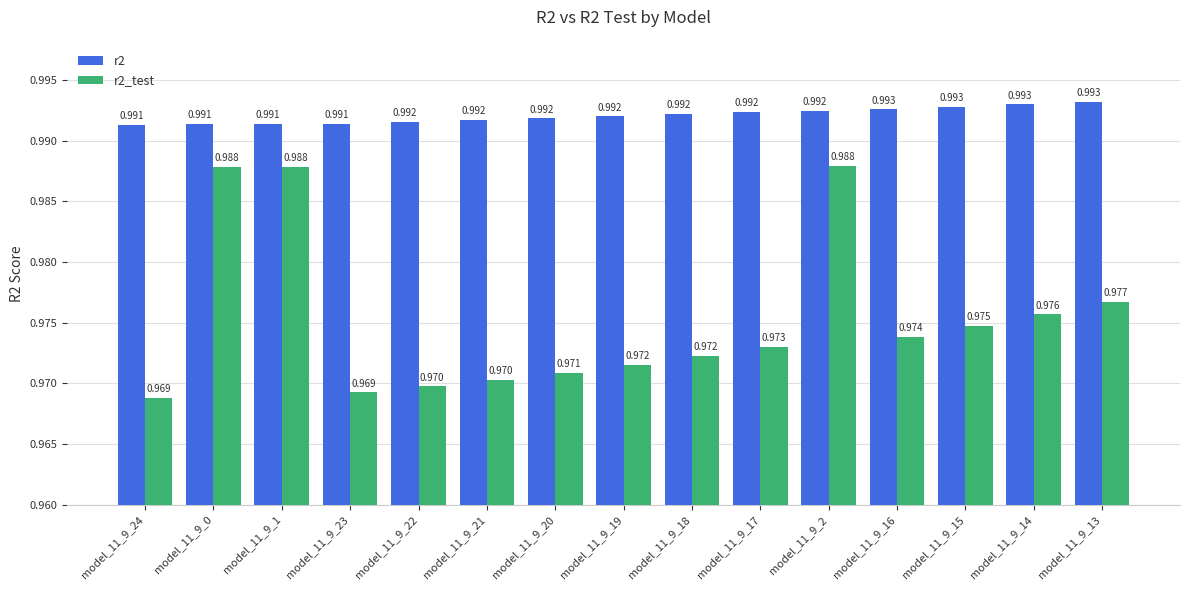

How many bars are there in each group?

2